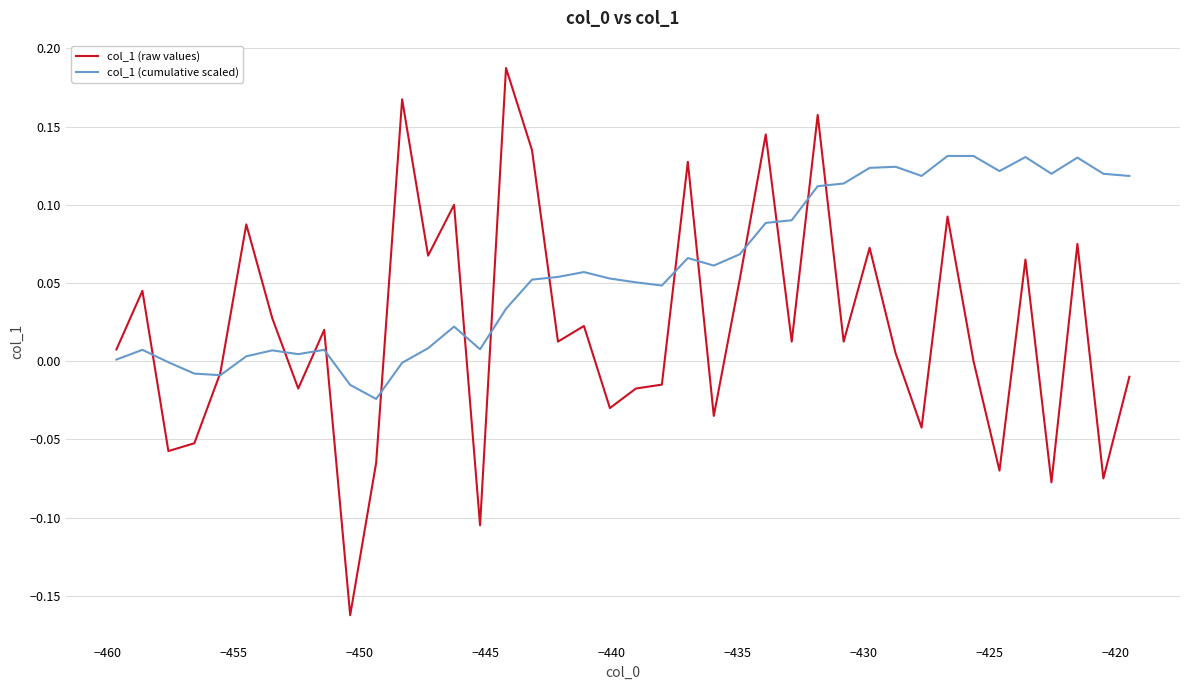

True or false: col_1 (raw values) has more than 1 points higher than both neighbors.

True